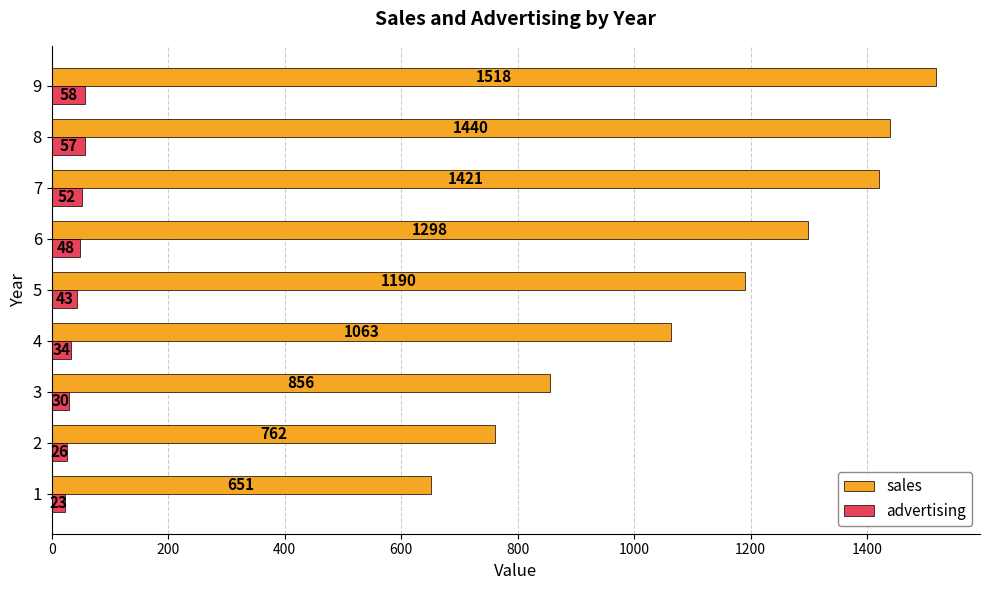

What is the sum of all sales values?

10199